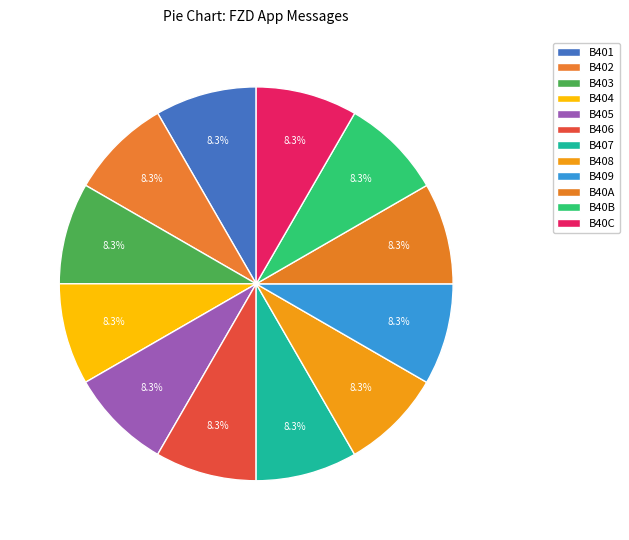

To the nearest percent, what percentage of the pie is B405?

8%